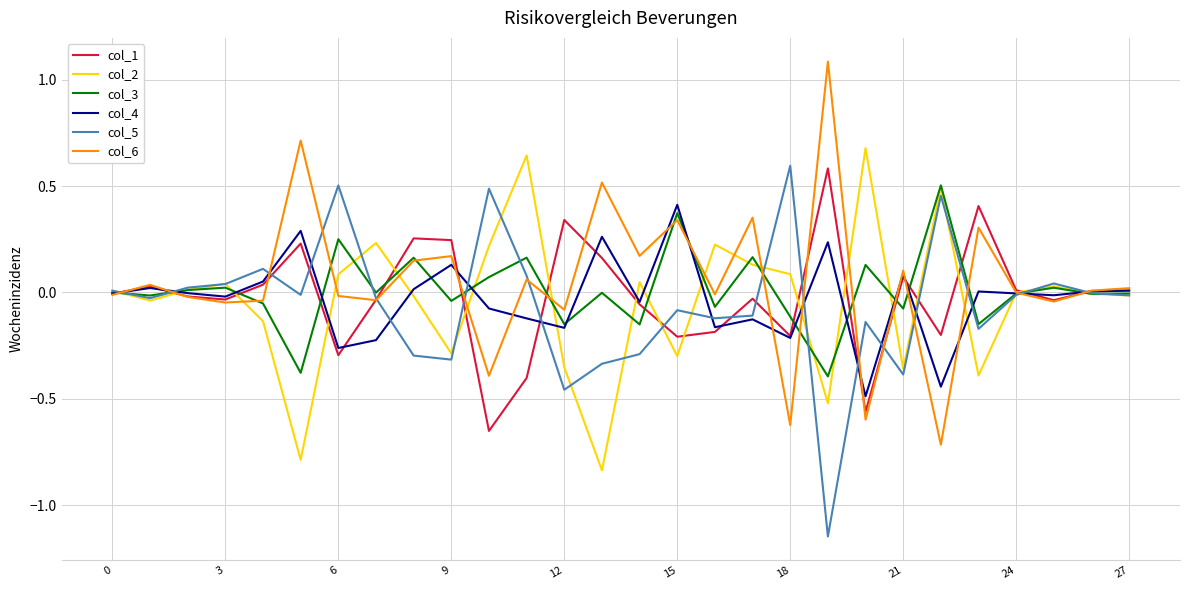

What is the greatest value displayed?

1.1